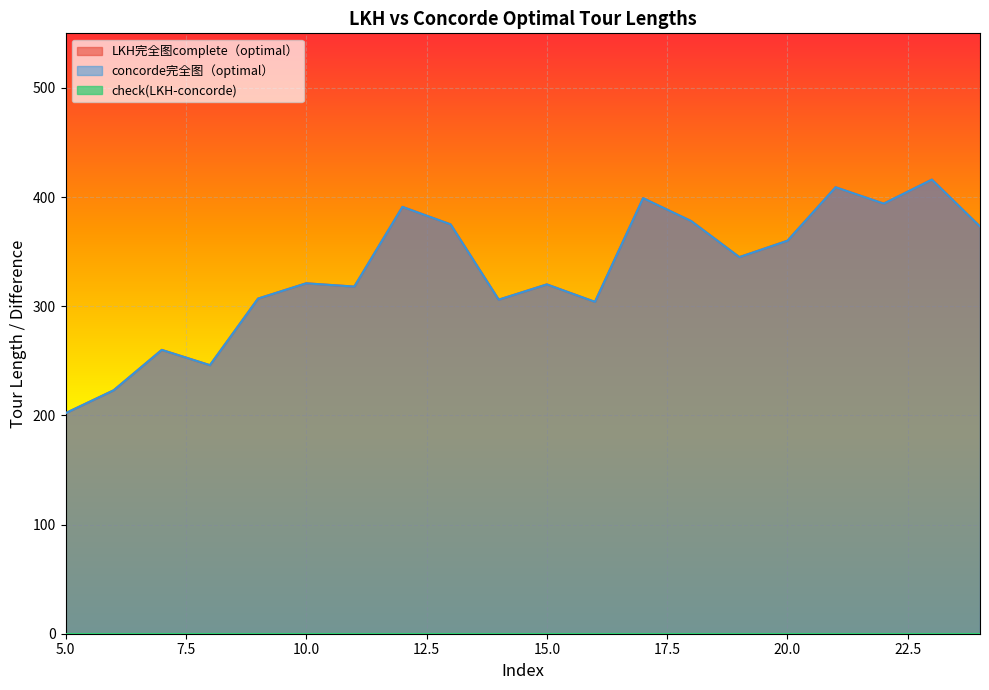

What is the sum of all concorde完全图（optimal） values?

6647